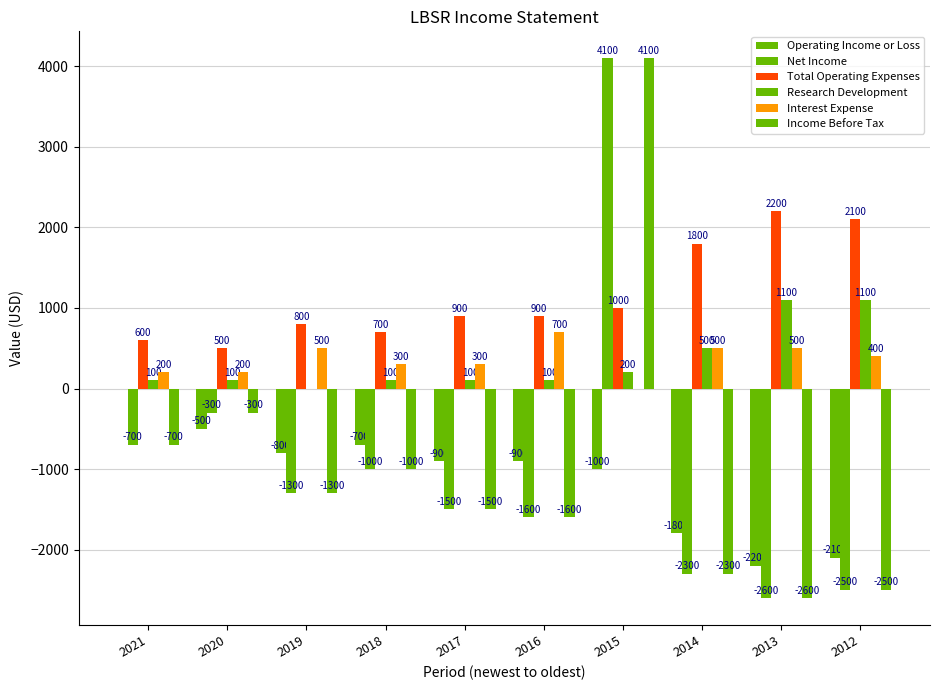

True or false: Operating Income or Loss has a value of -795 at 2014.

False